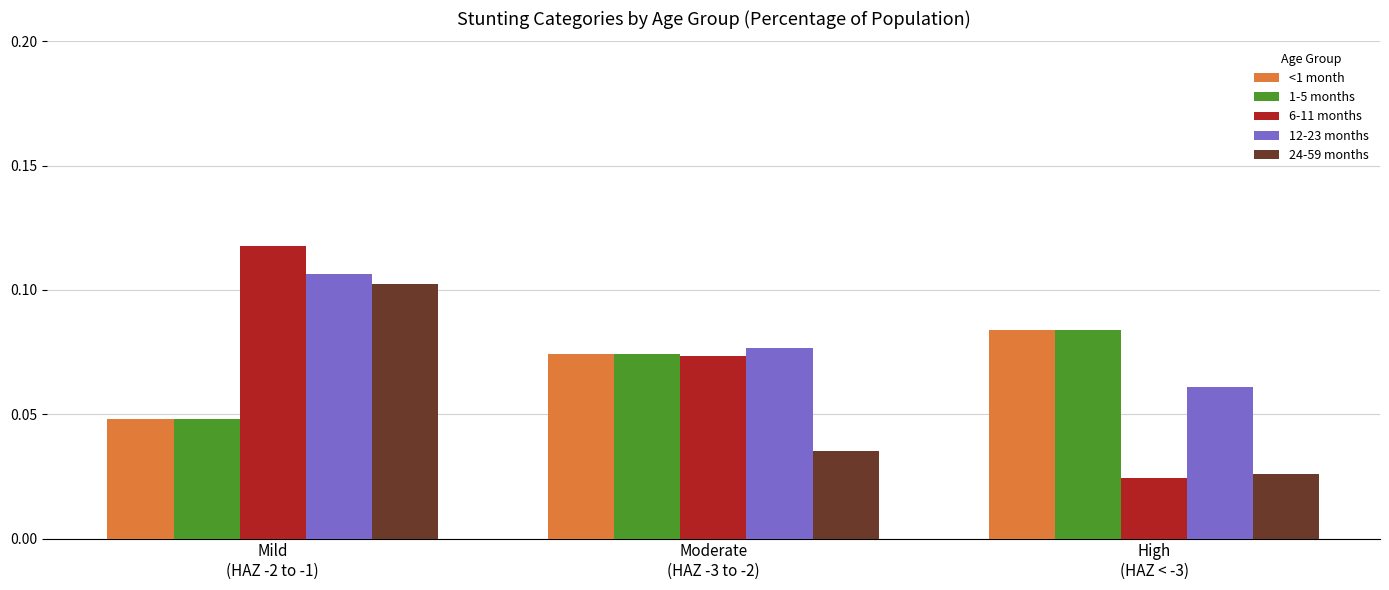

How many groups of bars are there?

3